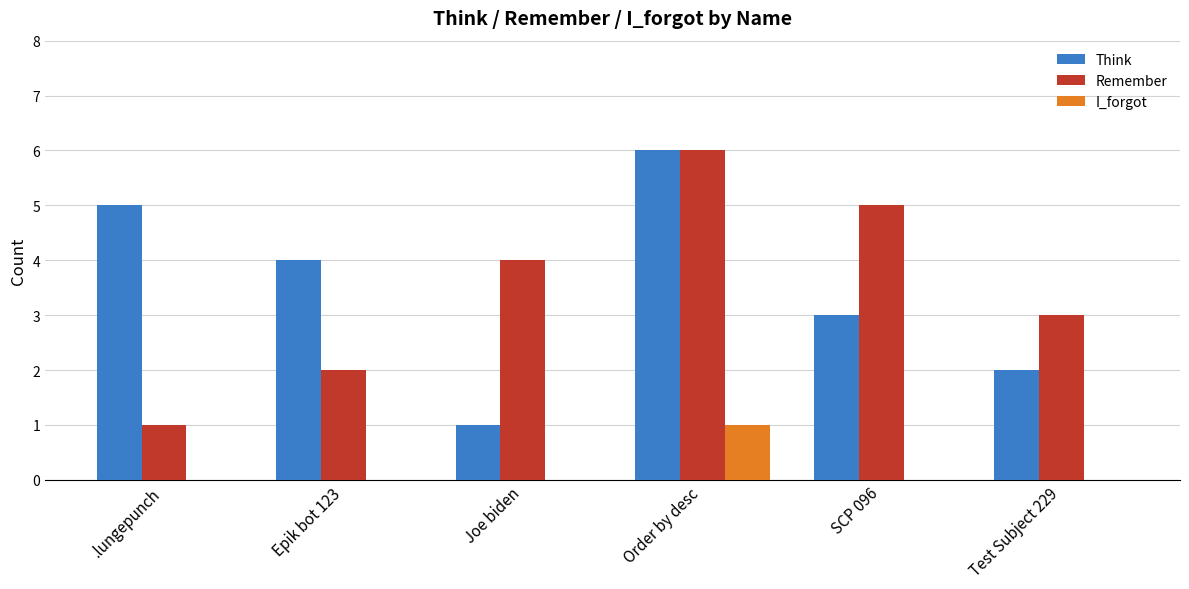

Which series changed the most between Epik bot 123 and SCP 096?

Remember